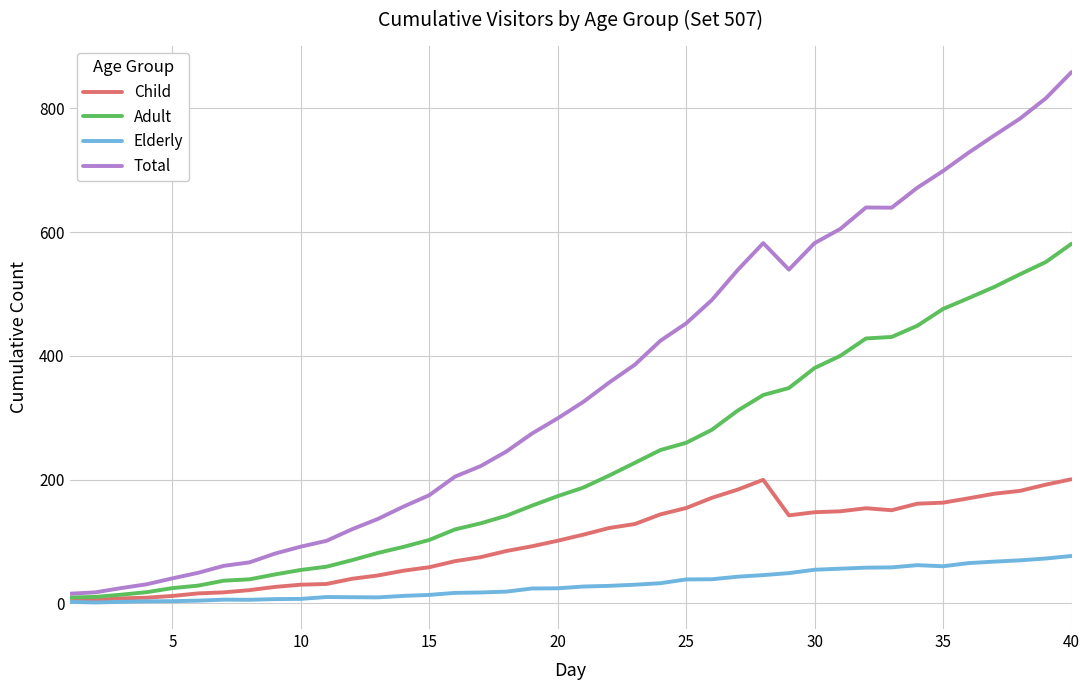

What is the highest value of the Child series?

200.7